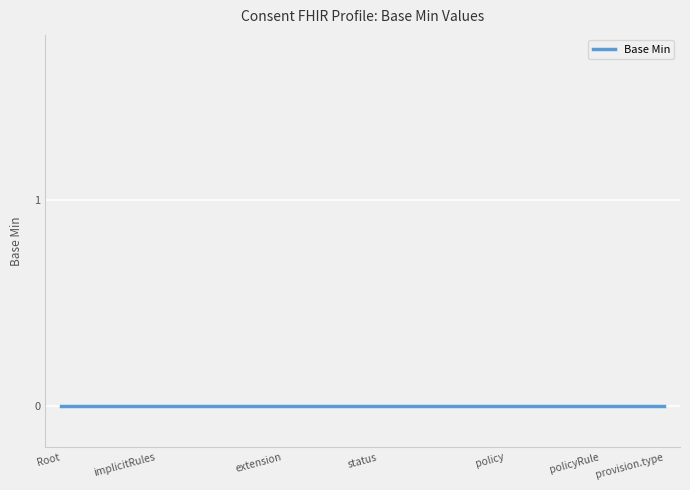

What position from the right is Consent.extension?

13